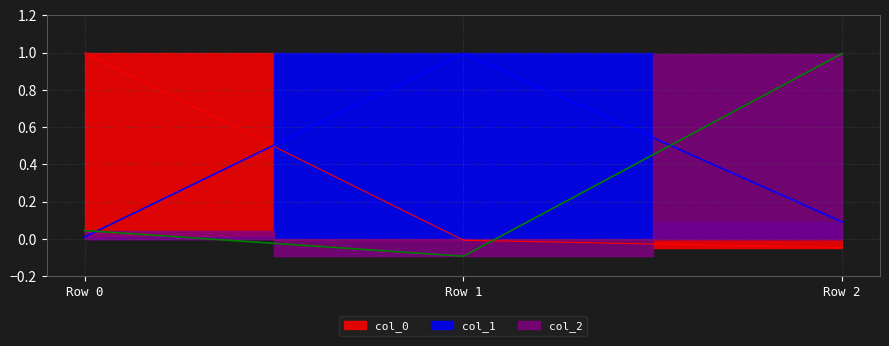

How many values in col_2 are below zero?

1